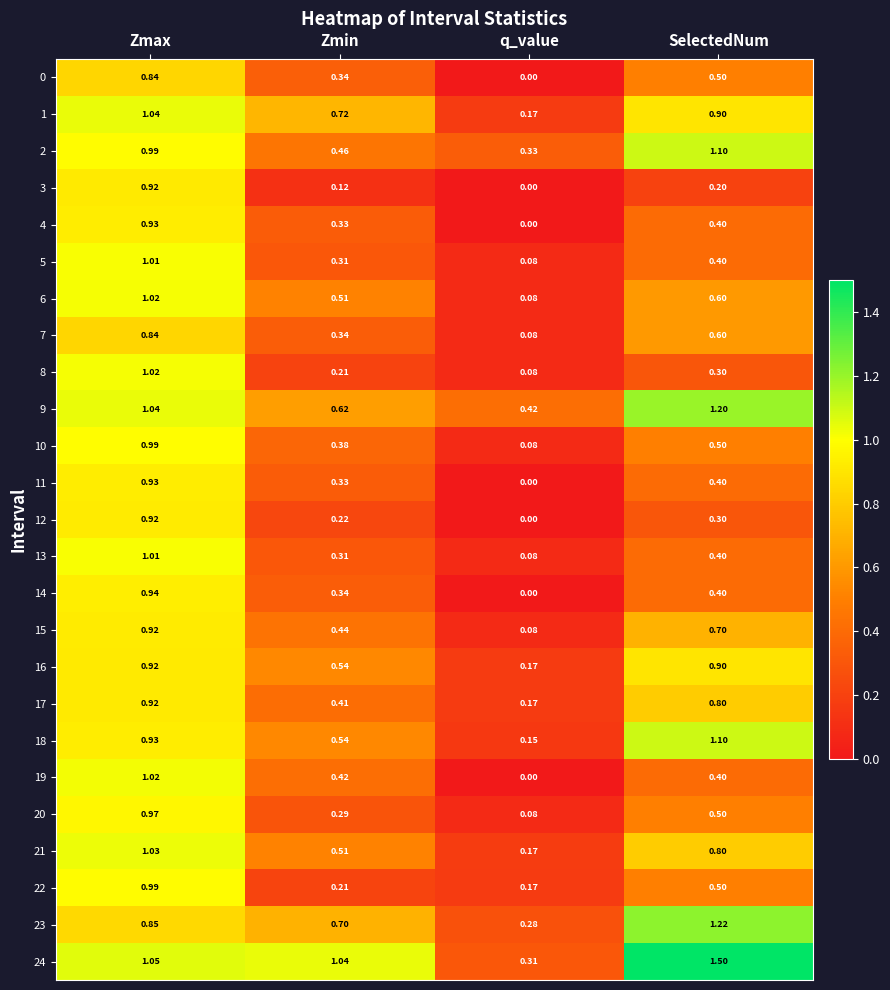

What is the spread (max minus min) of values at Zmin?

0.9